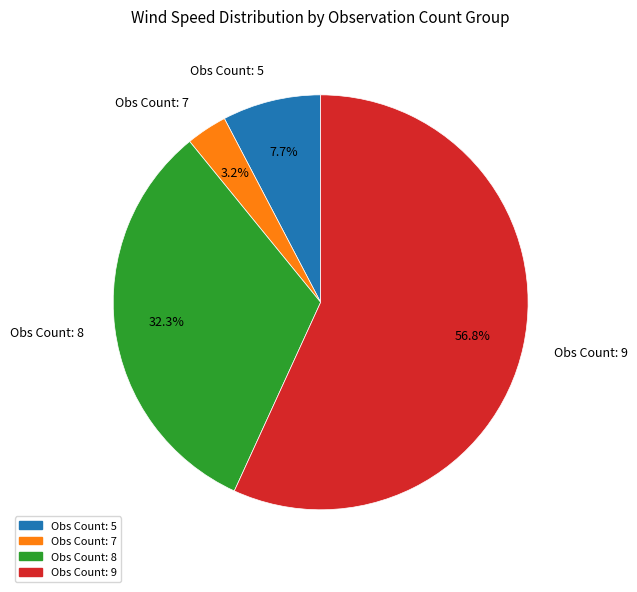

Which category has the smallest portion of the pie?

Obs Count: 7